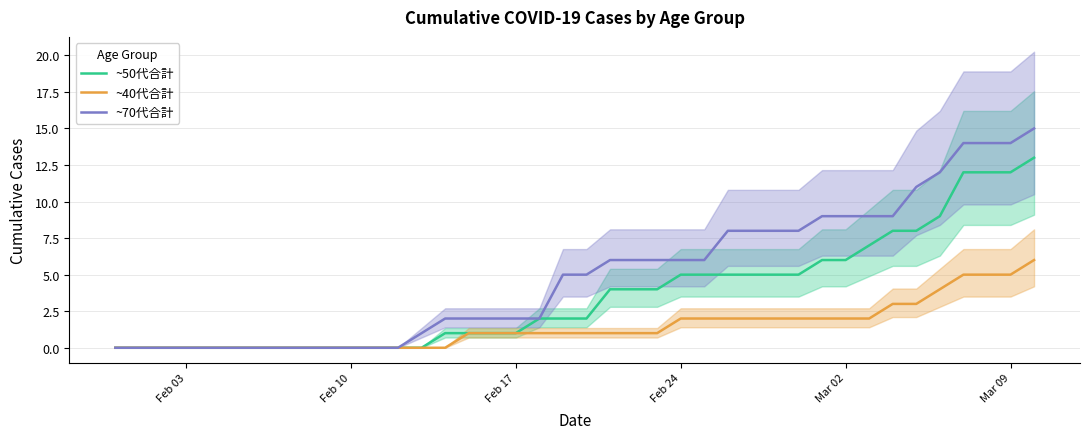

True or false: ~50代合計 and ~40代合計 intersect in this chart.

False